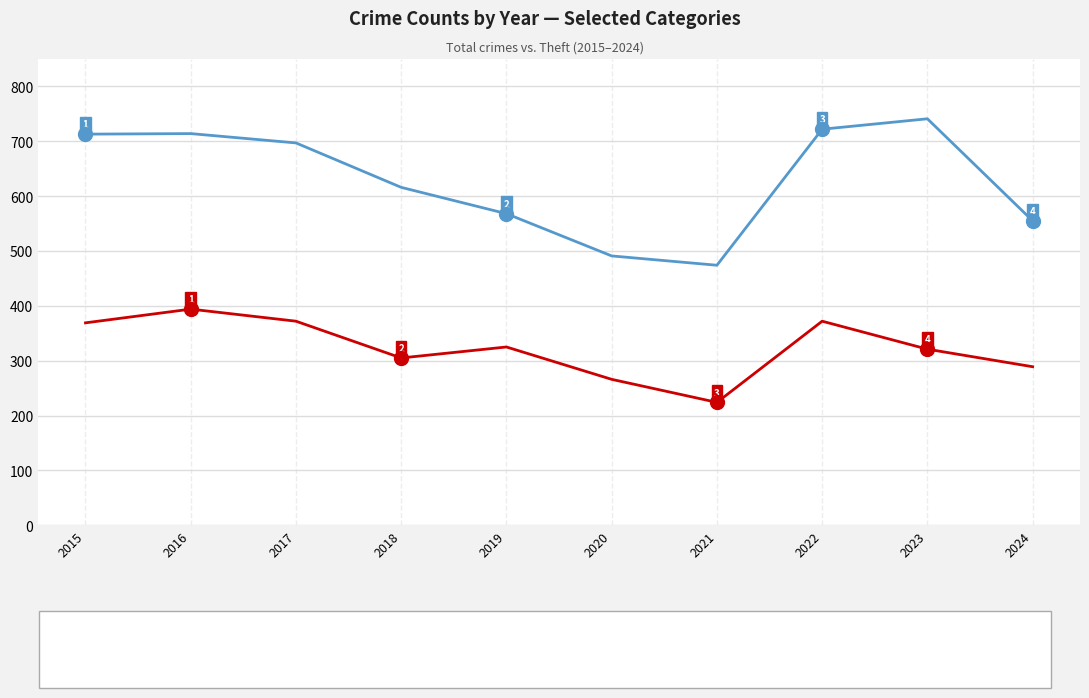

Where is the first local maximum for Theft?

2016